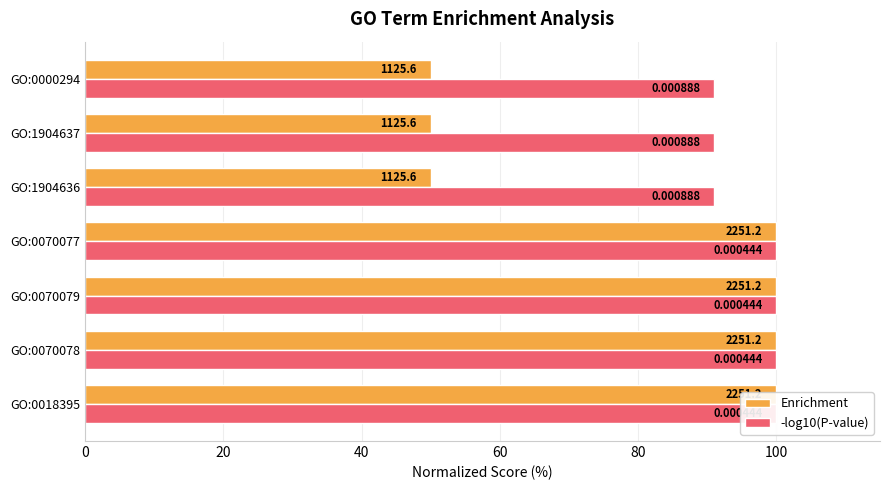

How many data points does each series have?

7